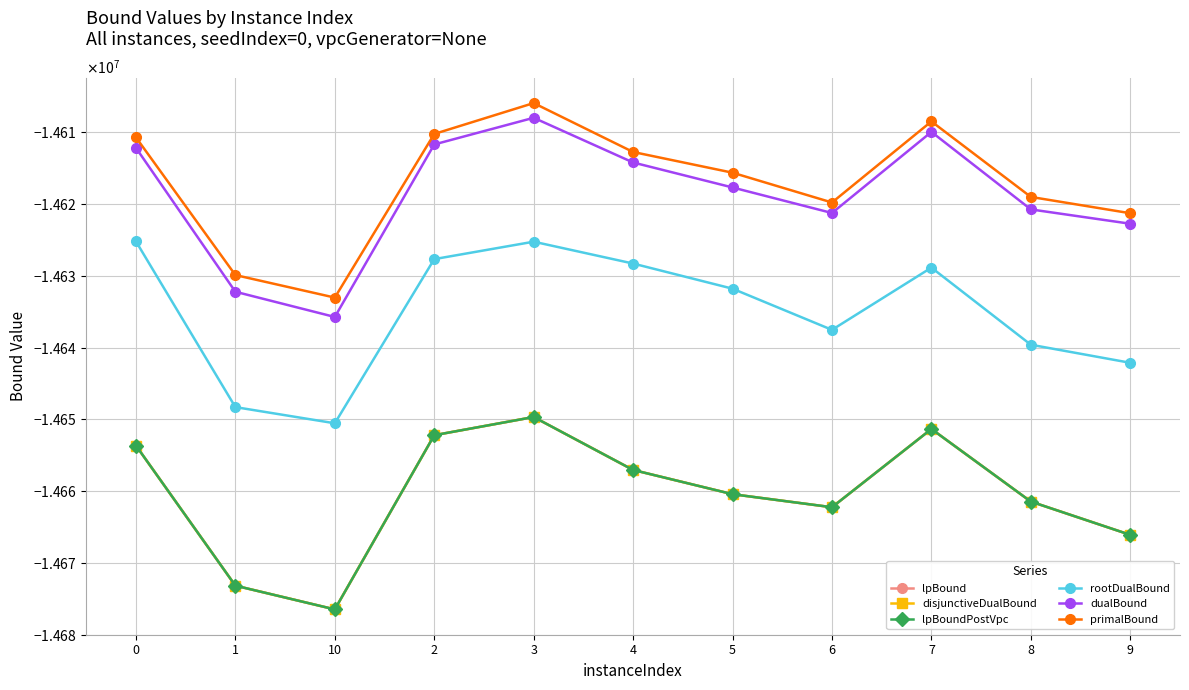

How many interior local peaks does the lpBoundPostVpc series have?

2